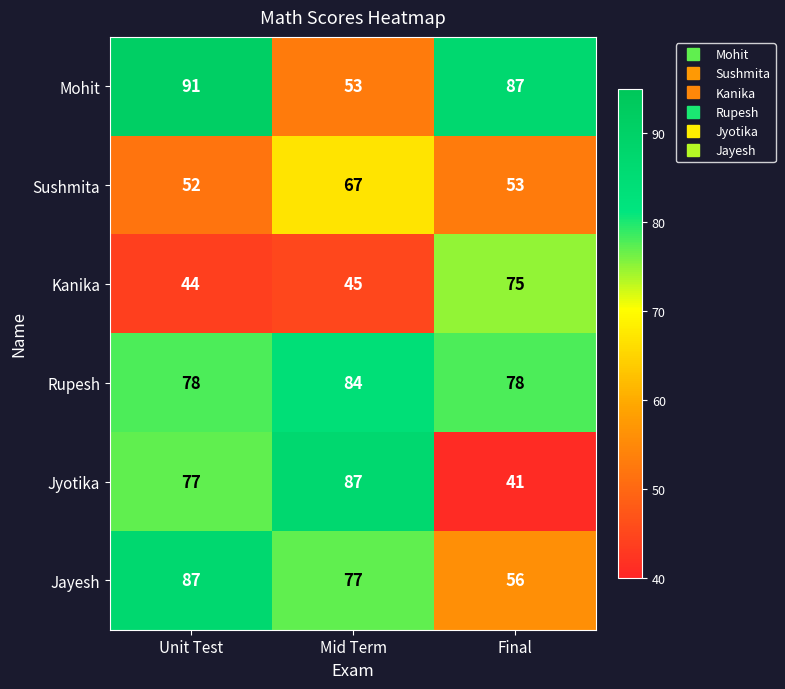

What is the difference between the highest and lowest values at Final?

46